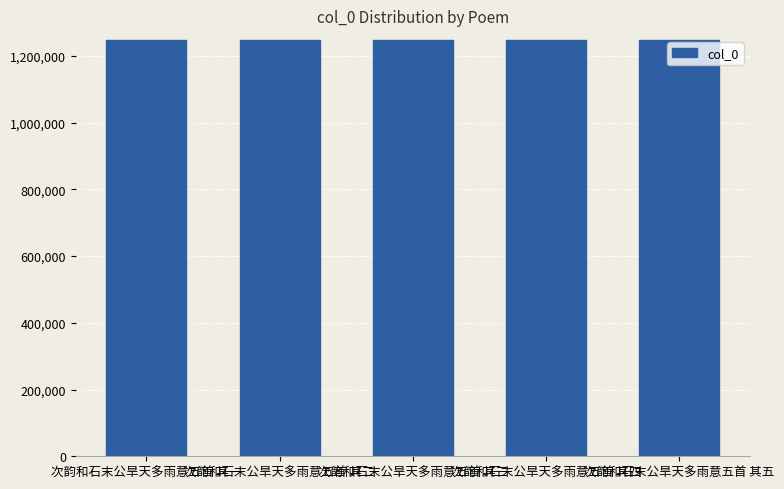

True or false: the data shows 1246208 at 次韵和石末公旱天多雨意五首 其四.

True